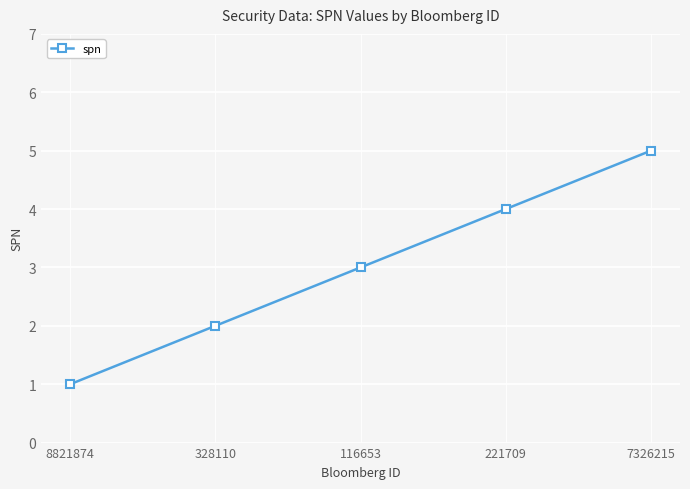

At which label is the value closest to 3?

116653